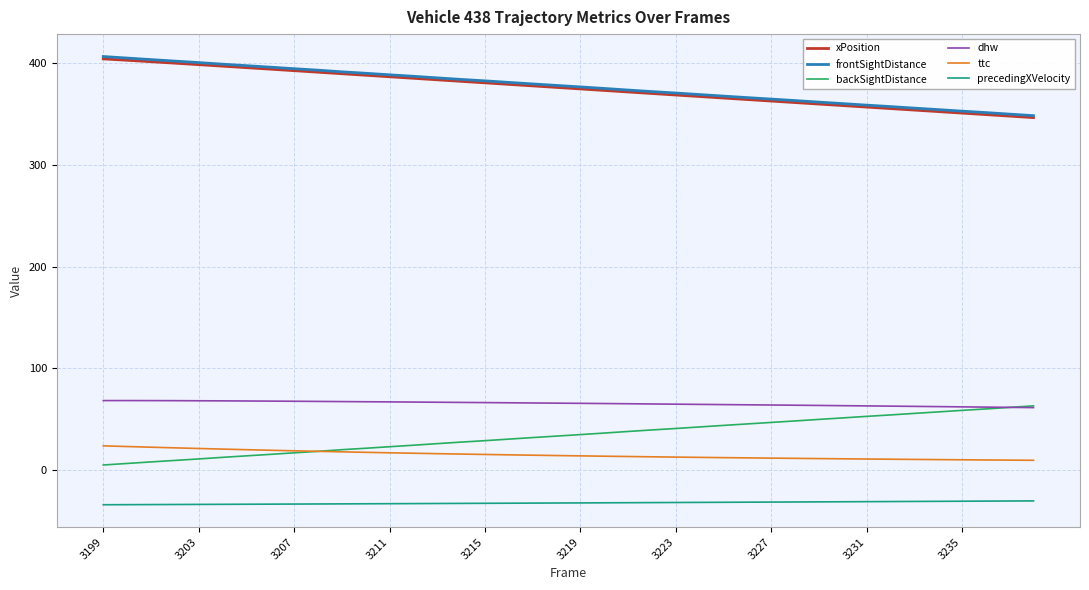

True or false: xPosition and ttc intersect in this chart.

False